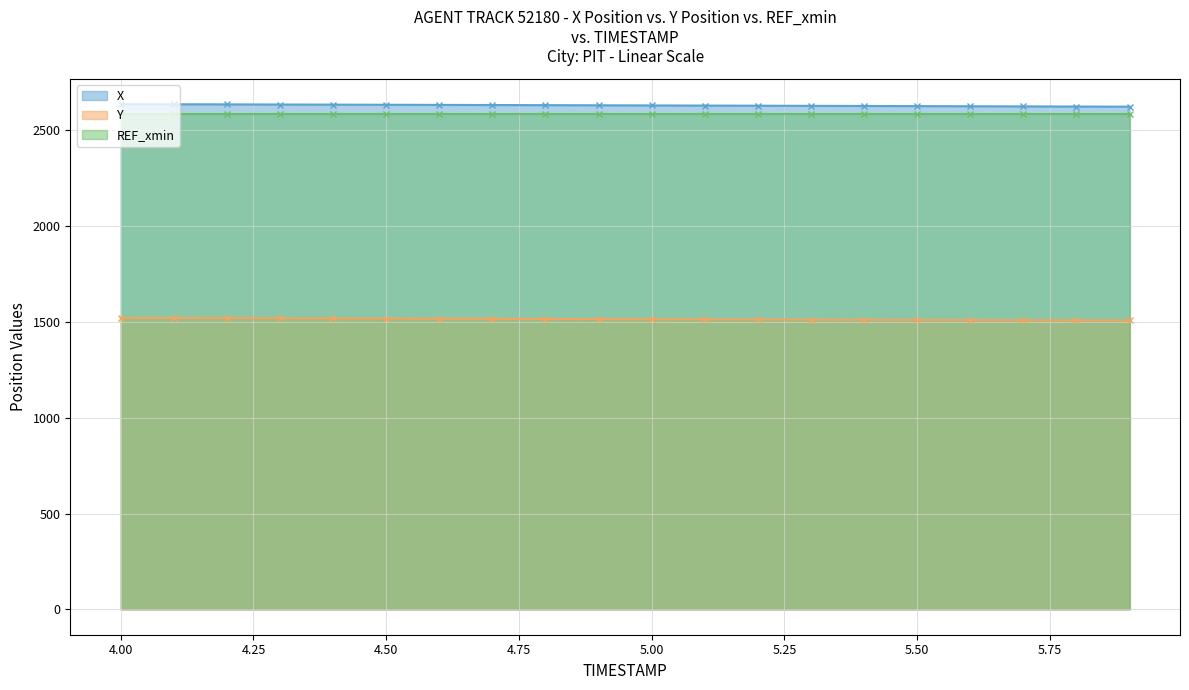

What is the lowest value of the X series?

2620.1